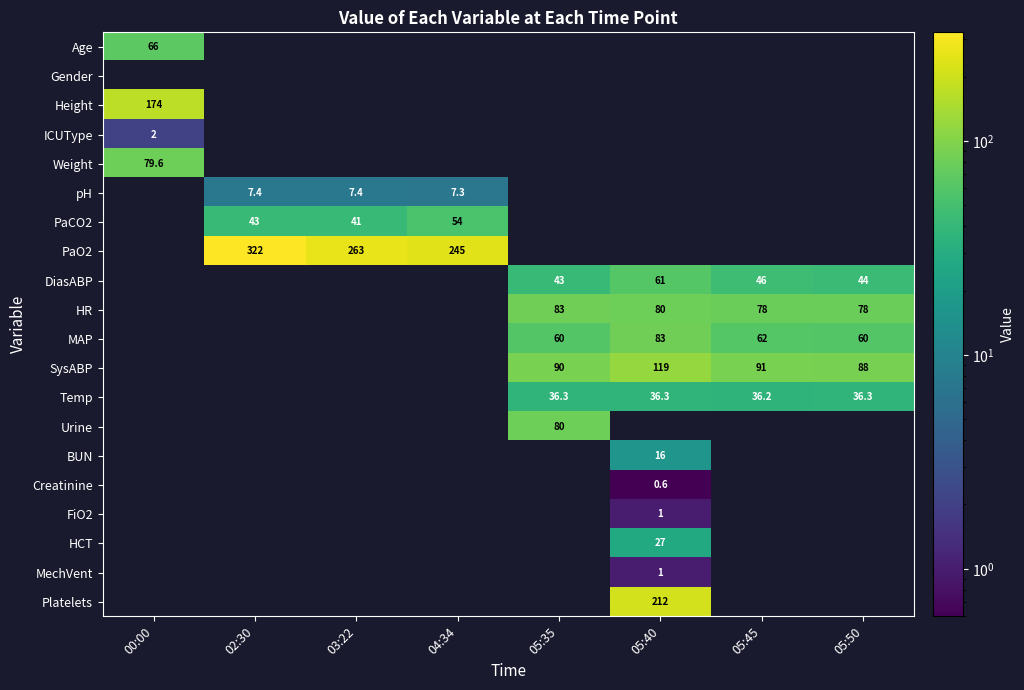

True or false: MAP has a value of 78.5 at 05:35.

False